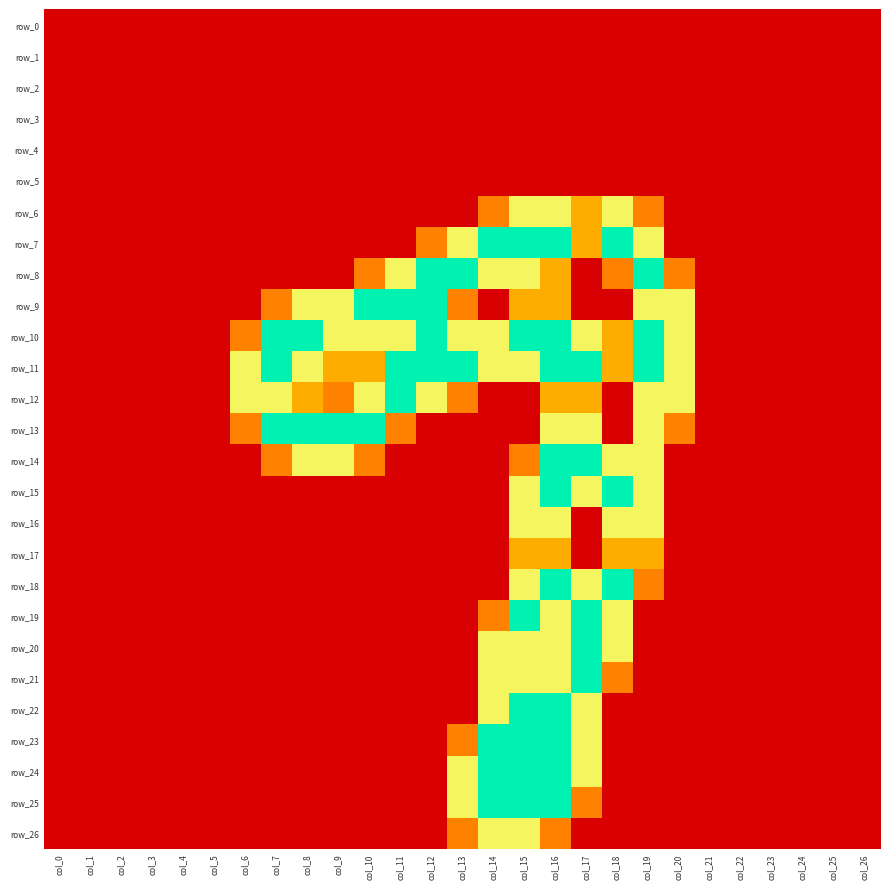

What is the difference between the maximum and minimum values in the row_22 series?

2.0